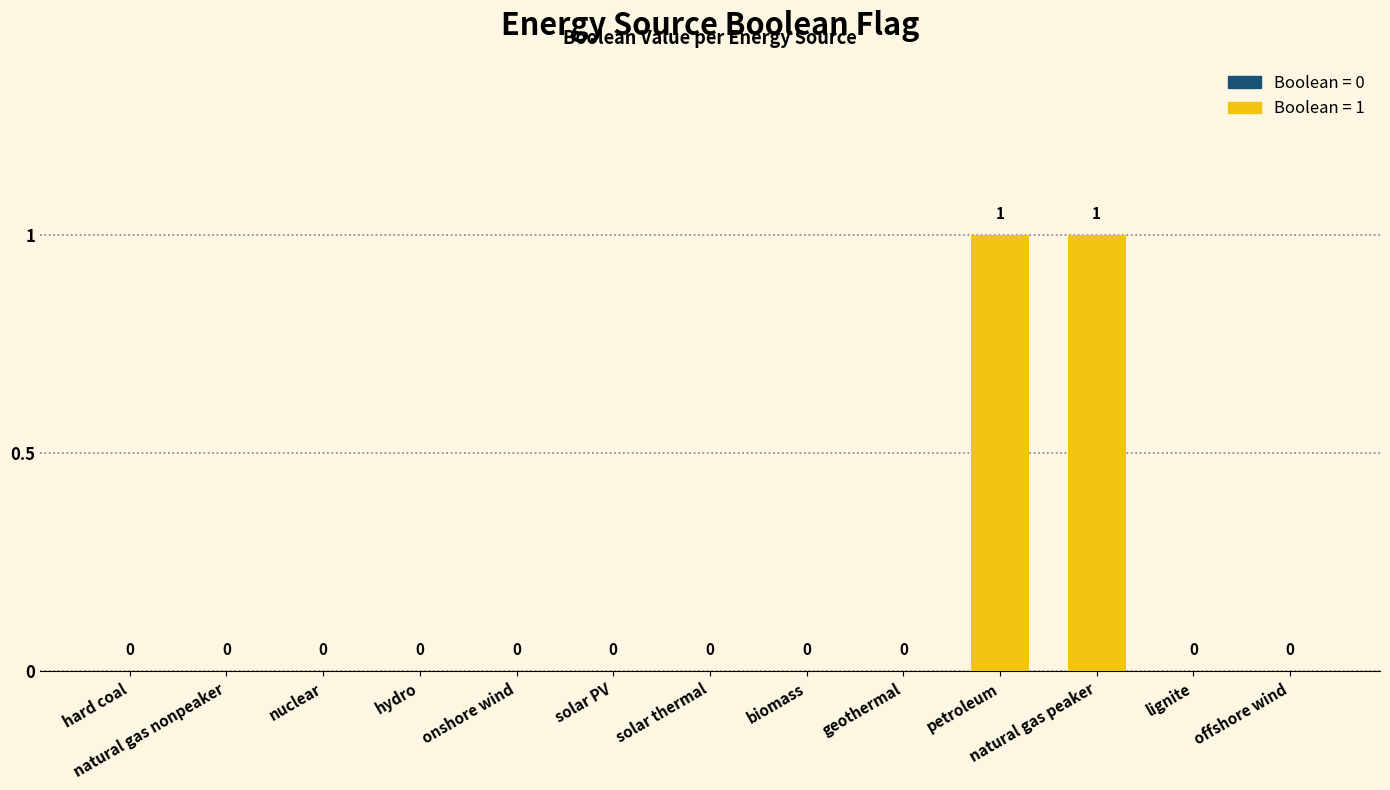

How many values are between 0 and 1?

13